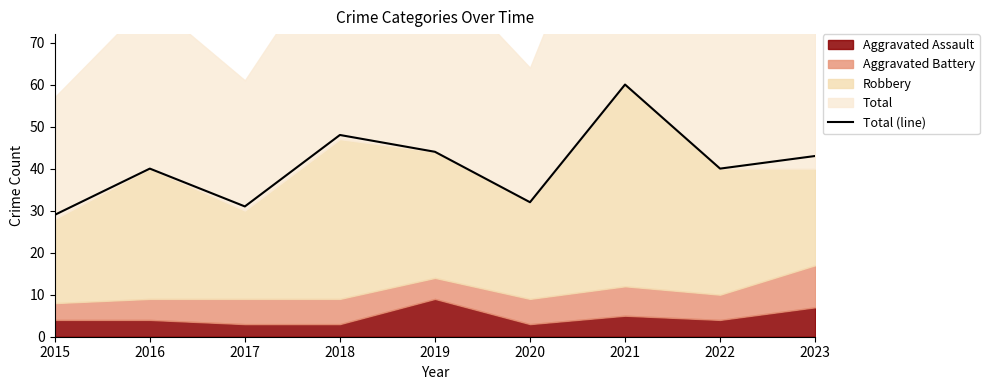

What is the approximate value at 2017, to the nearest 10?

30